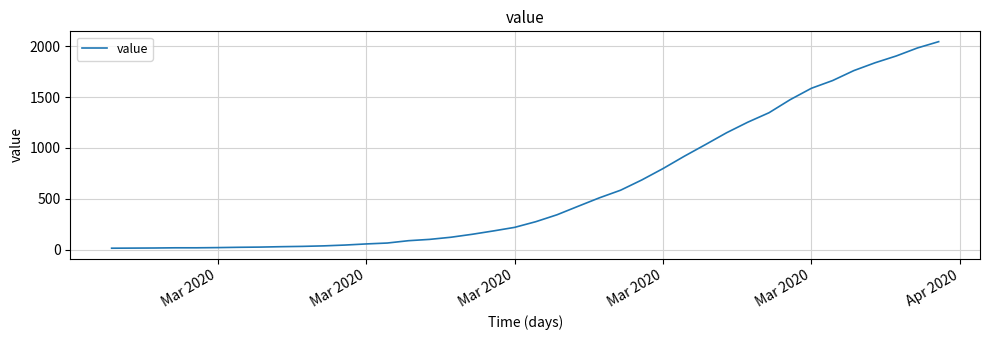

What is the difference between the maximum and minimum values?

2034